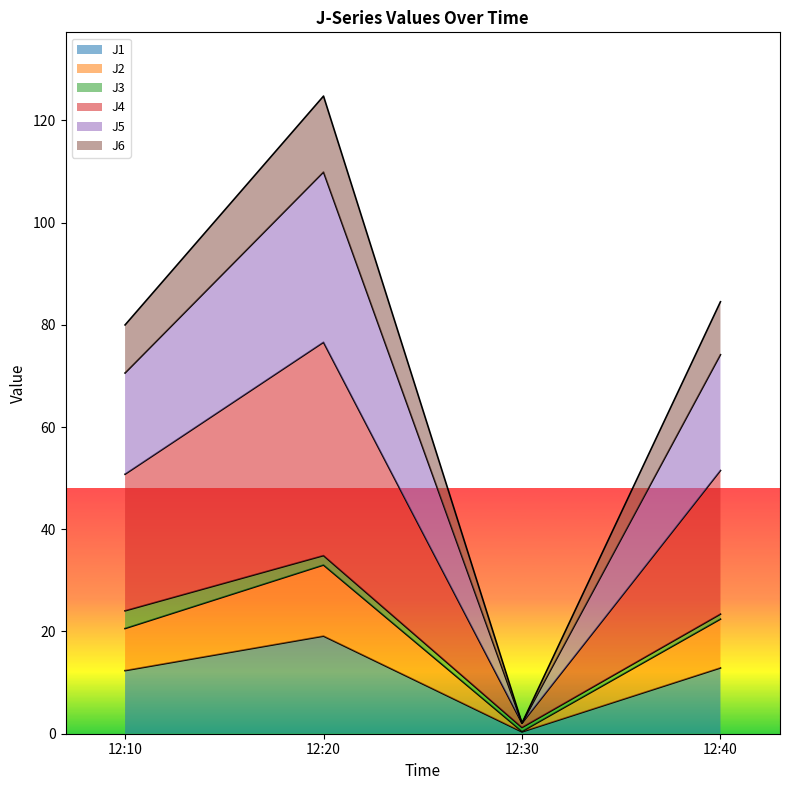

At which label does J1 reach its peak?

12:20